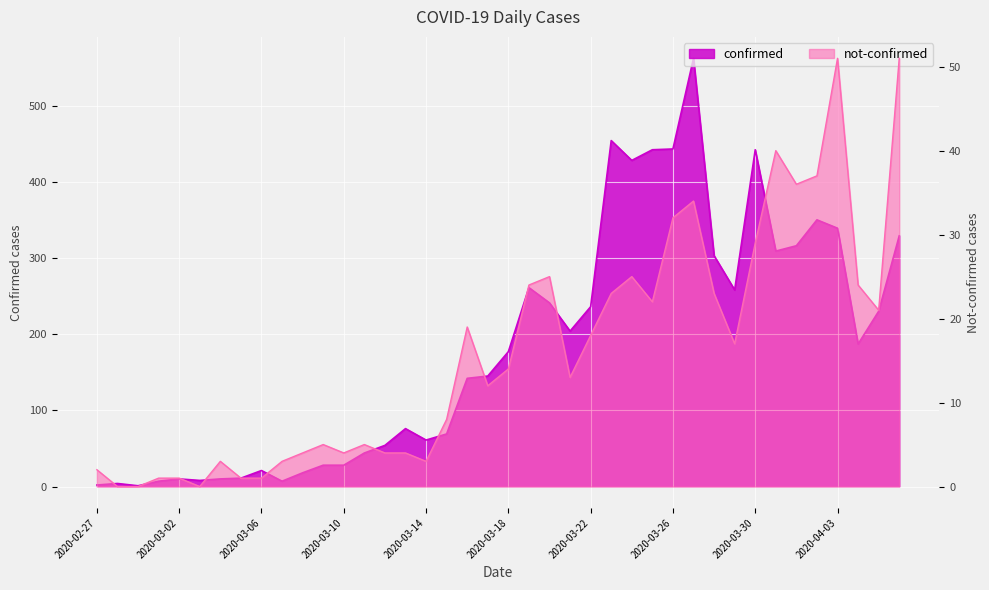

At how many categories does at least one series exceed 541?

1